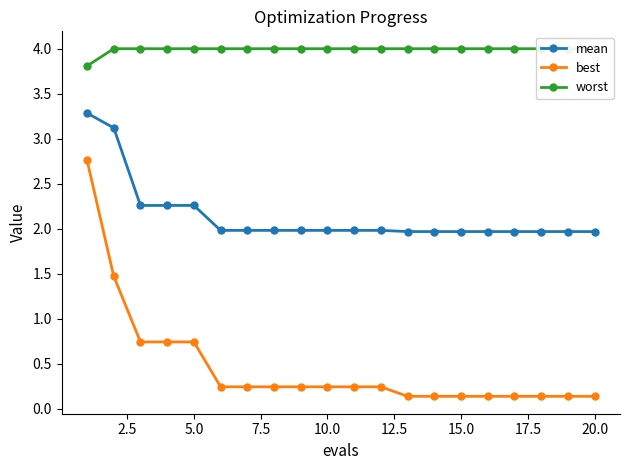

True or false: worst has more than 1 points higher than both neighbors.

False